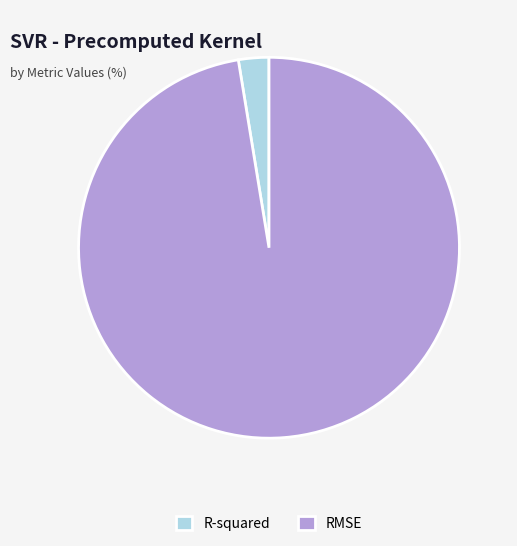

Which category accounts for the majority?

RMSE